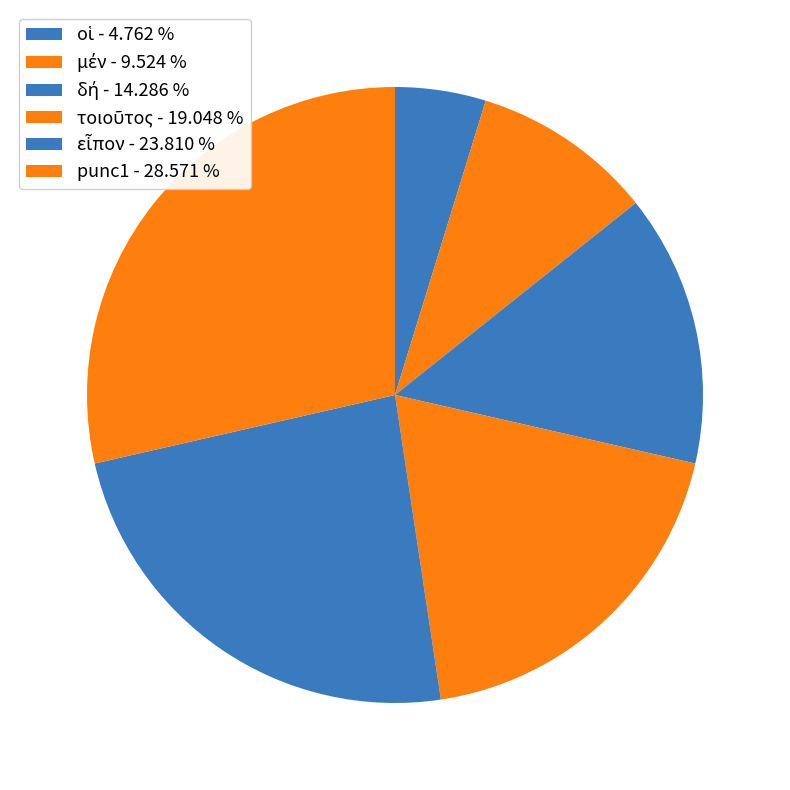

Is it true that εἶπον is 31% of the pie?

False